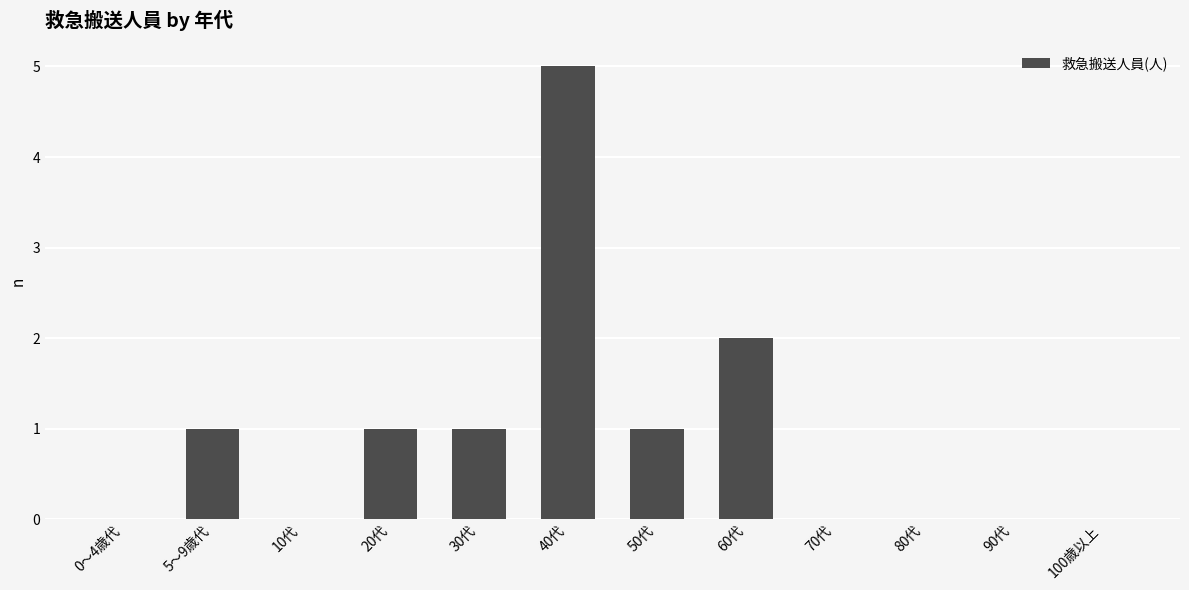

What is the change in value from 20代 to 100歳以上?

-1